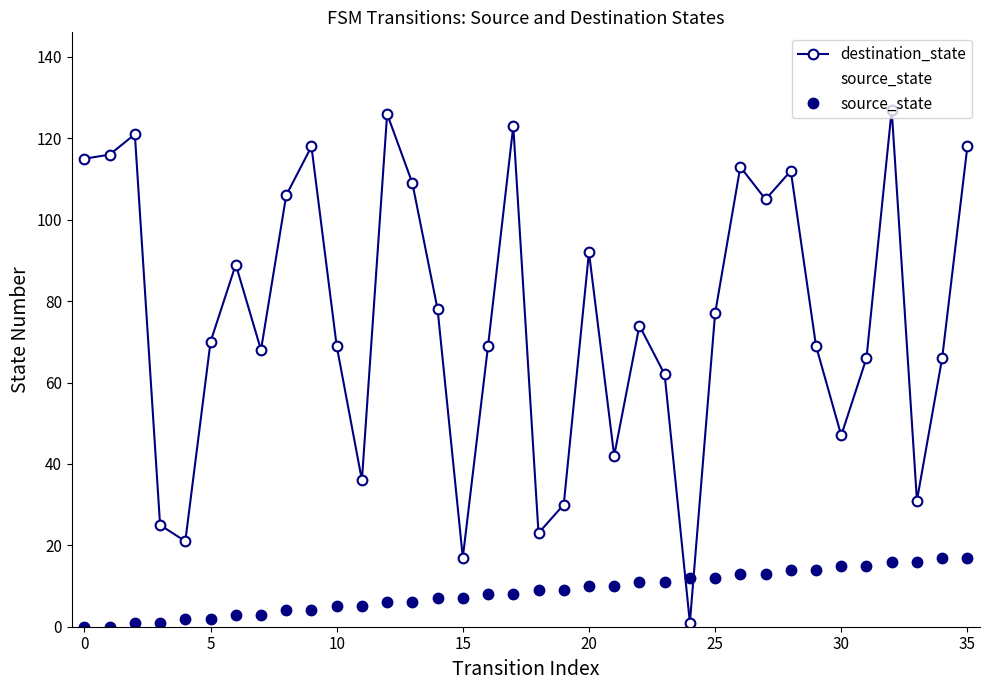

Reading left to right, transcribe all the data shown in this chart.

destination_state: 115	116	121	25	21	70	89	68	106	118	69	36	126	109	78	17	69	123	23	30	92	42	74	62	1	77	113	105	112	69	47	66	127	31	66	118
source_state: 0	0	1	1	2	2	3	3	4	4	5	5	6	6	7	7	8	8	9	9	10	10	11	11	12	12	13	13	14	14	15	15	16	16	17	17